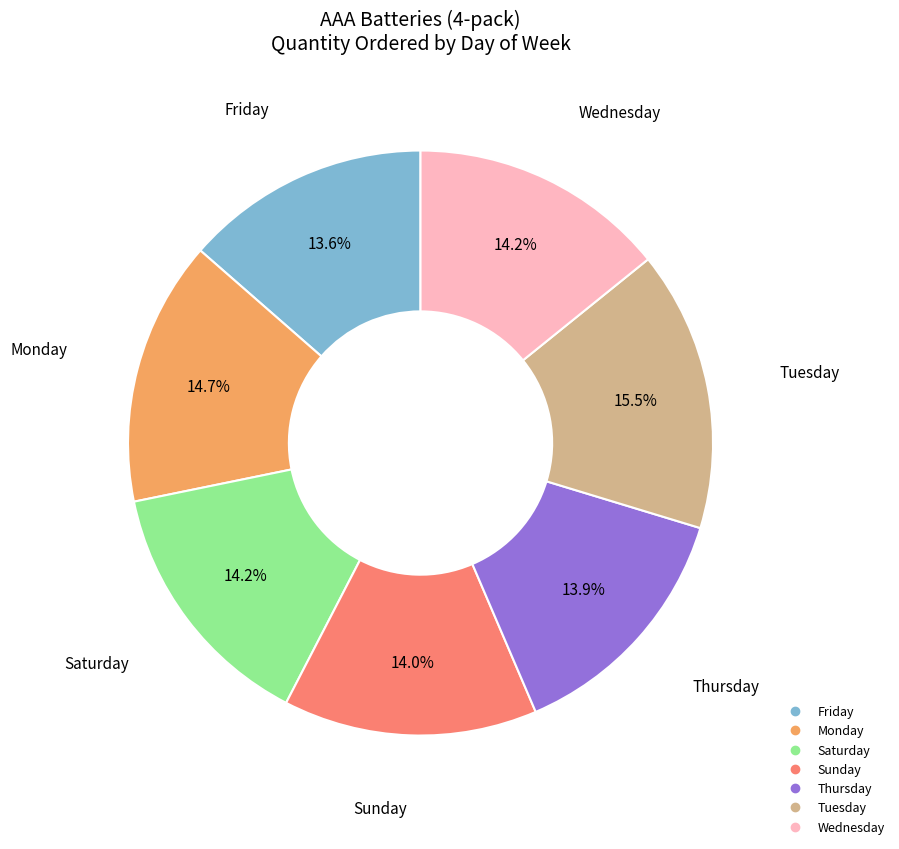

Which slice is the largest?

Tuesday